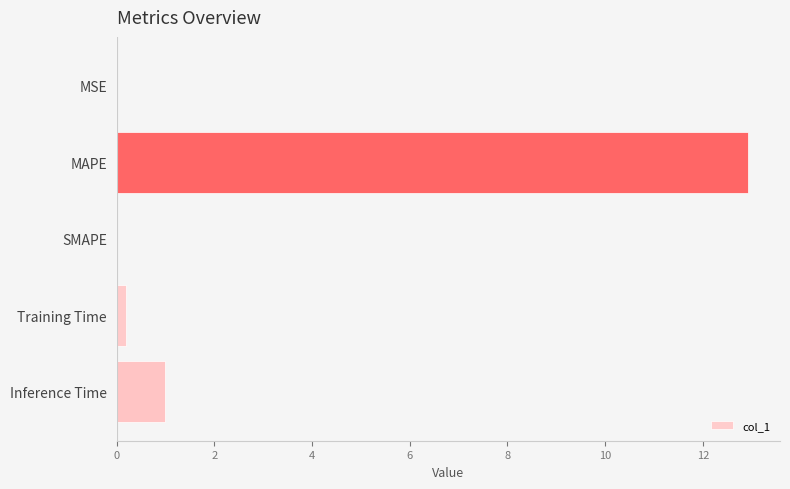

The chart shows a value of 0.0 at SMAPE. True or false?

True